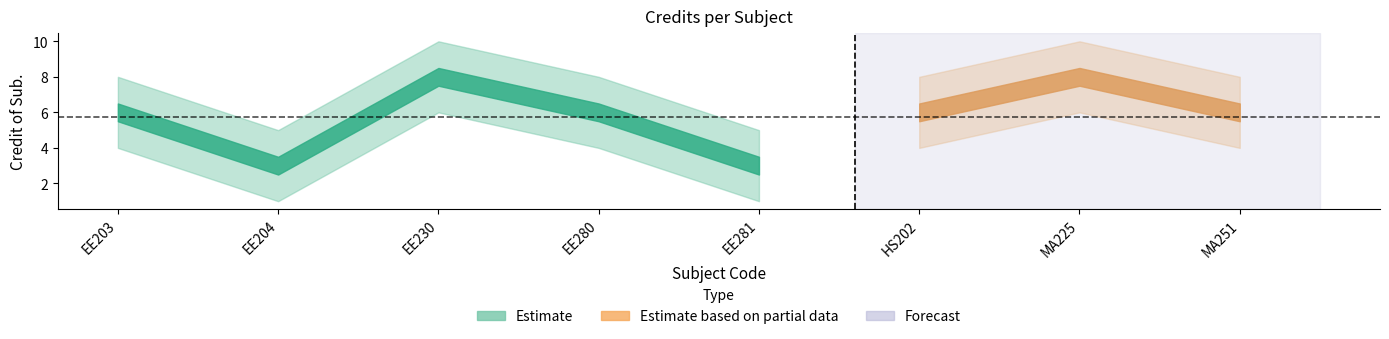

What is the label of the 2nd point from the right?

MA225